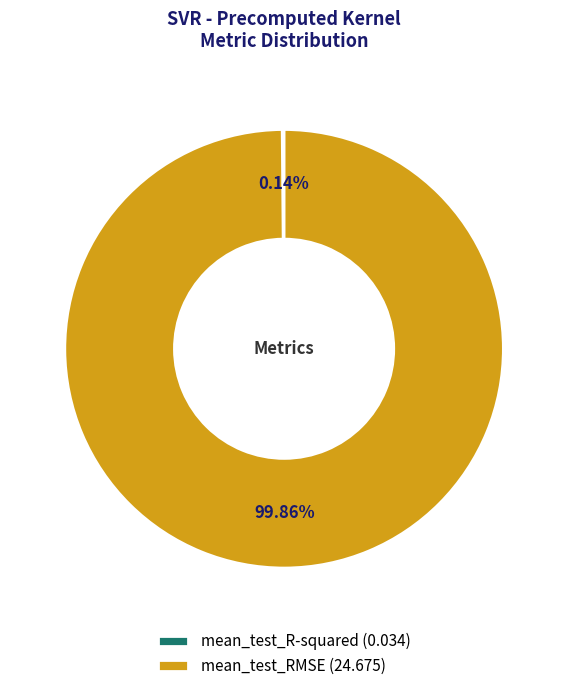

Does any single category account for the majority?

Yes